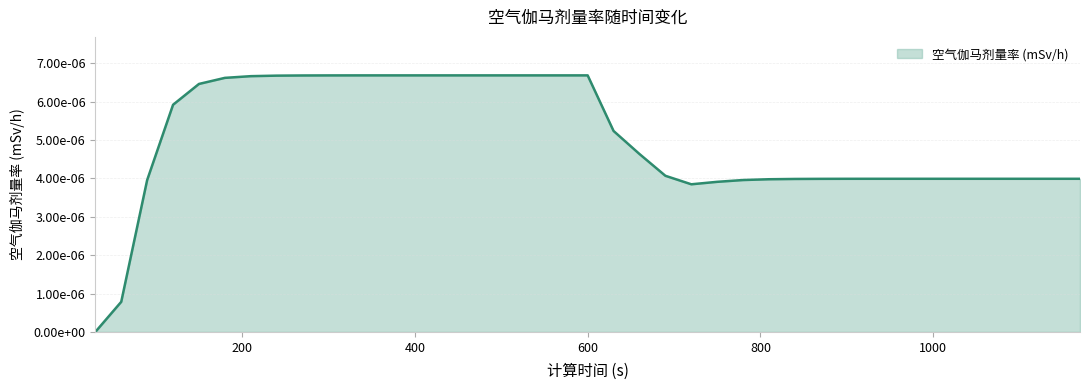

Does the chart display data point markers on the line(s)?

No